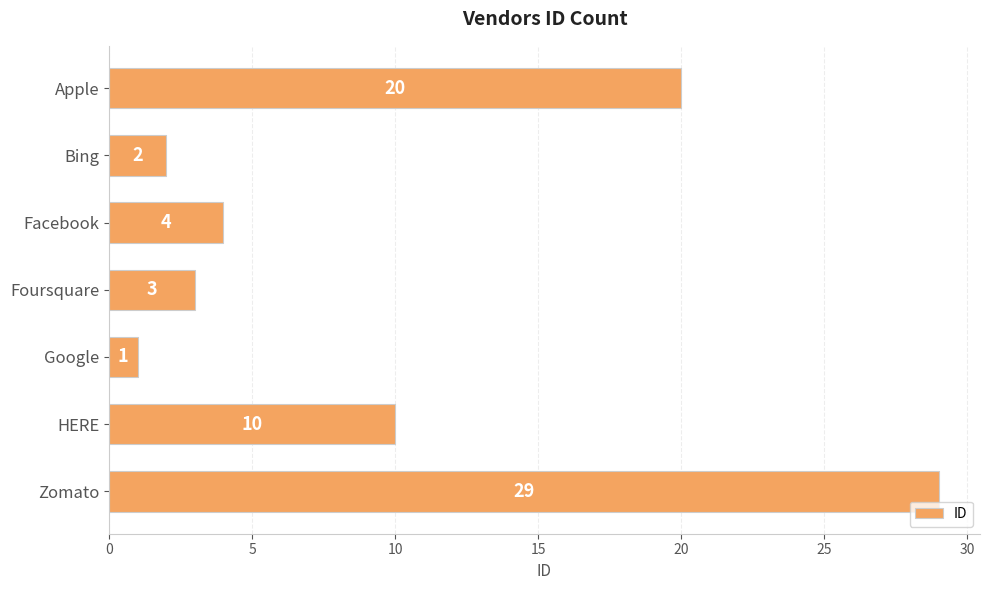

Which has a higher value, HERE or Foursquare?

HERE